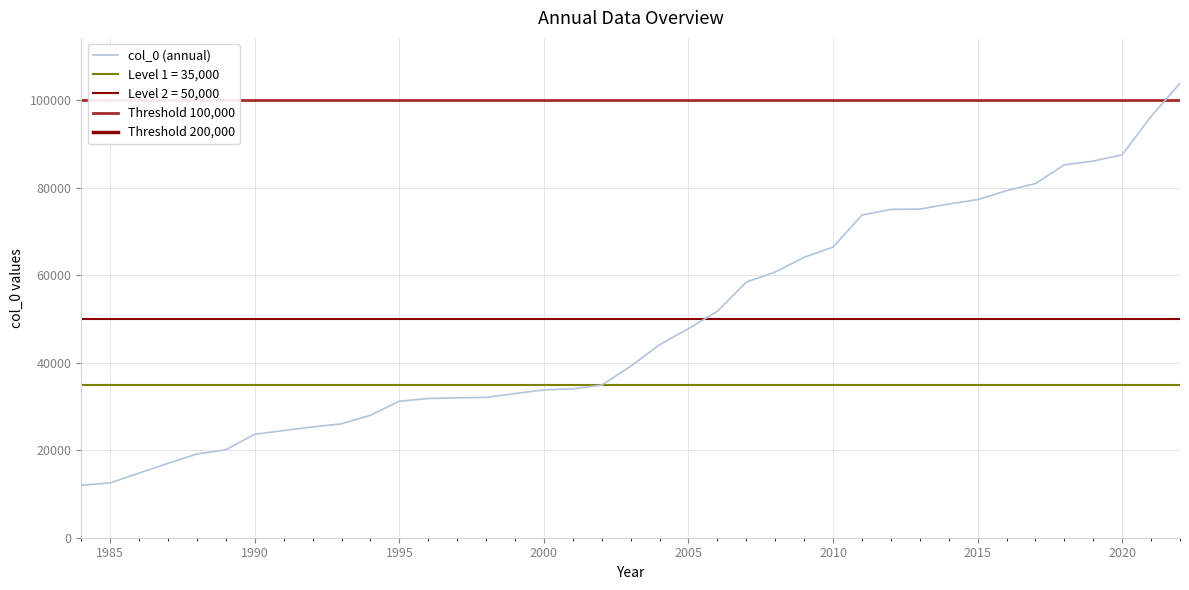

The value at 2007 is 20436.8. True or false?

False